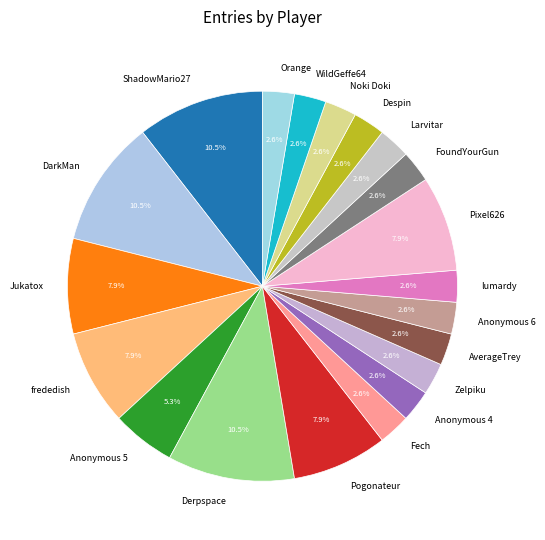

Is there a majority slice in this chart?

No